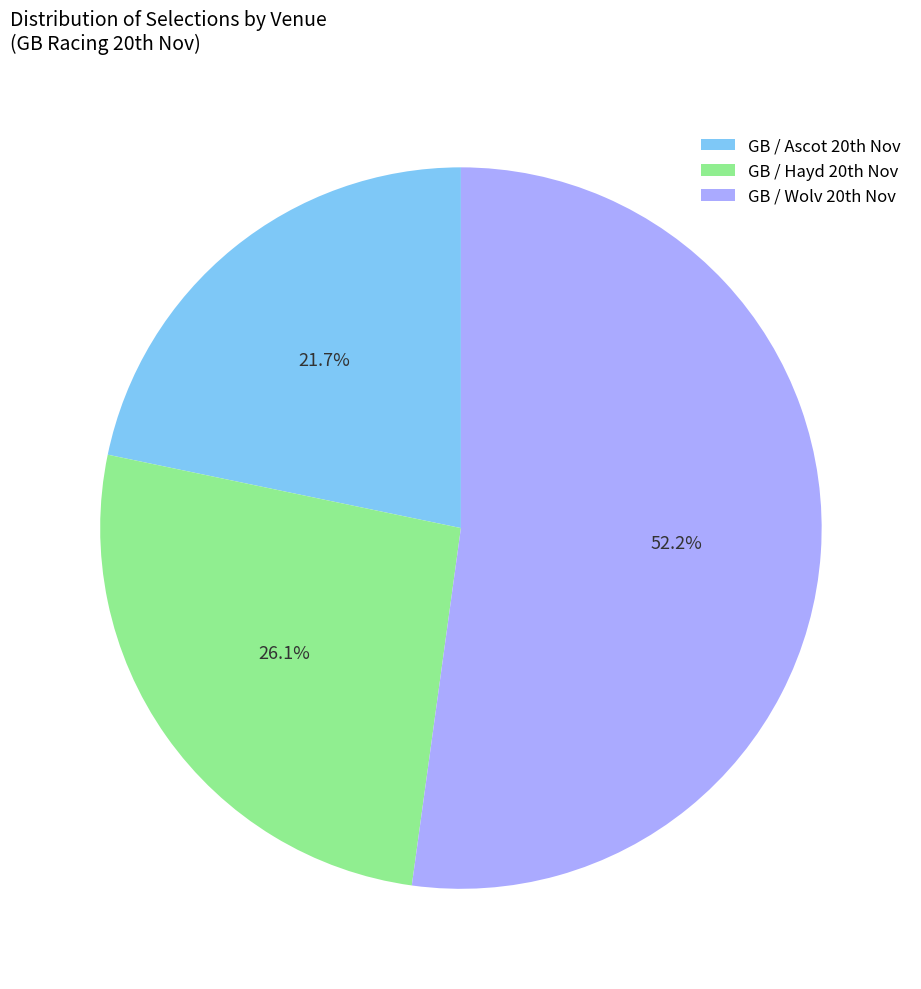

What is the largest slice in the pie chart?

GB / Wolv 20th Nov